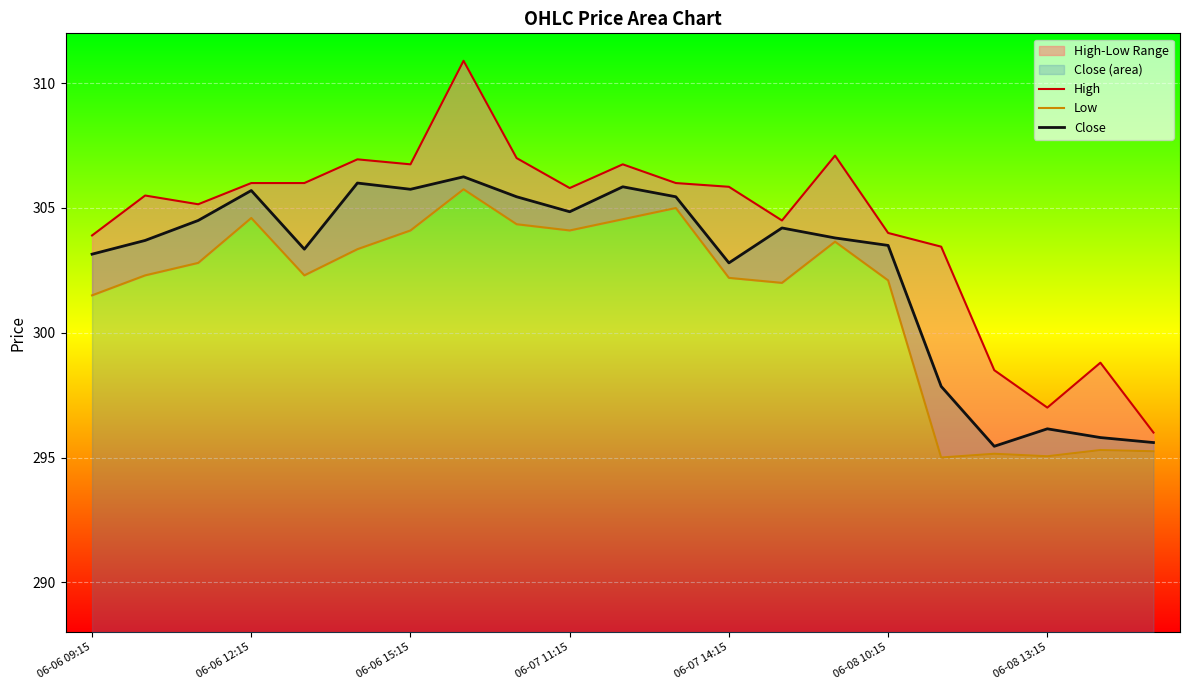

At 11, list the series in order from largest to smallest.

High, Close, Low